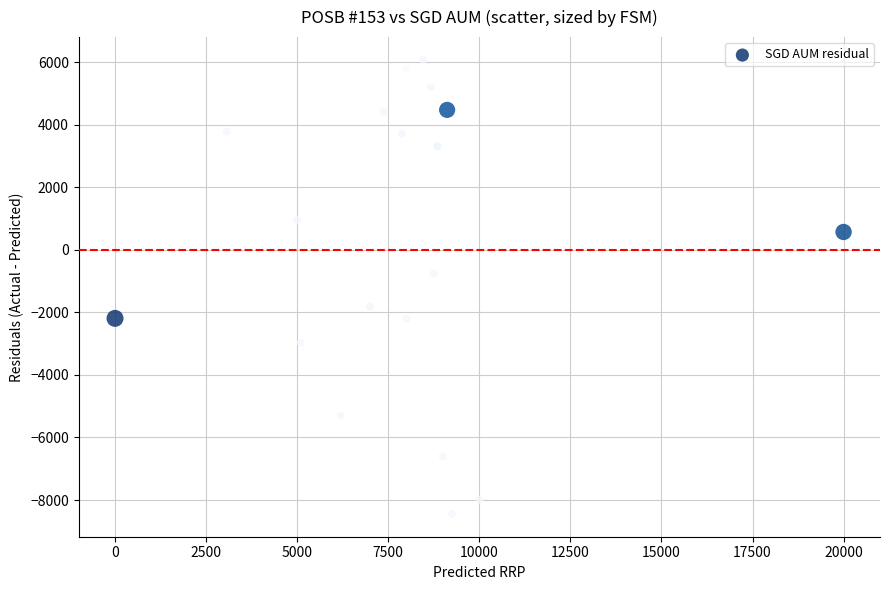

What is the range of Y values (max minus min)?

14519.2